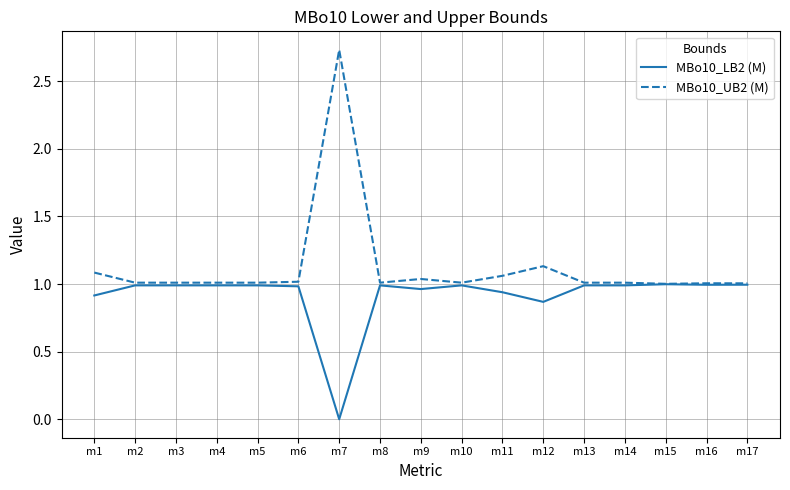

At which label does MBo10_UB2 (M) reach its peak?

m7